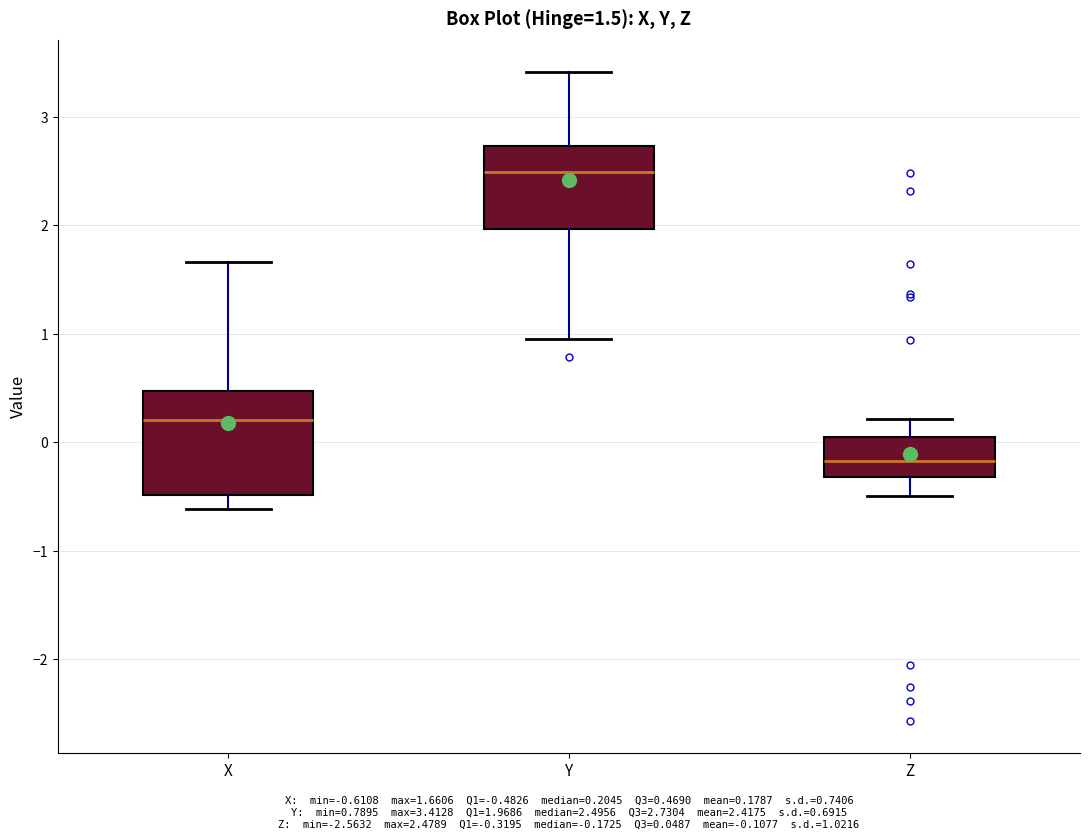

Which box has the lowest median line?

Z